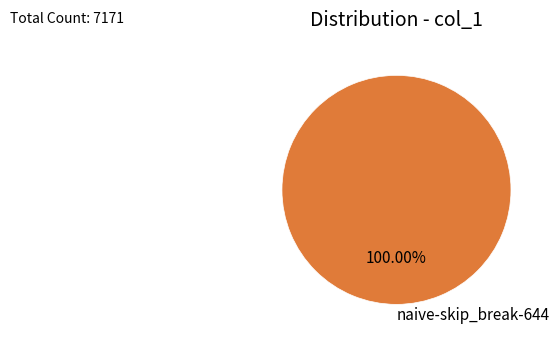

Rank the categories by value from highest to lowest.

naive-skip_break-644